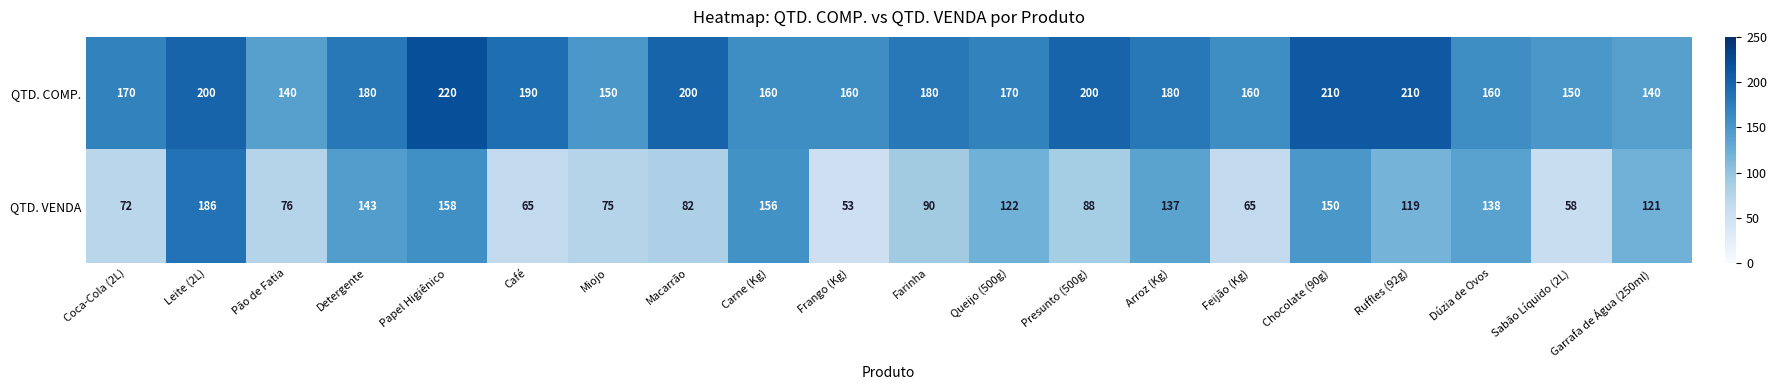

What value does the QTD. VENDA series have at Dúzia de Ovos, to the nearest 10?

140